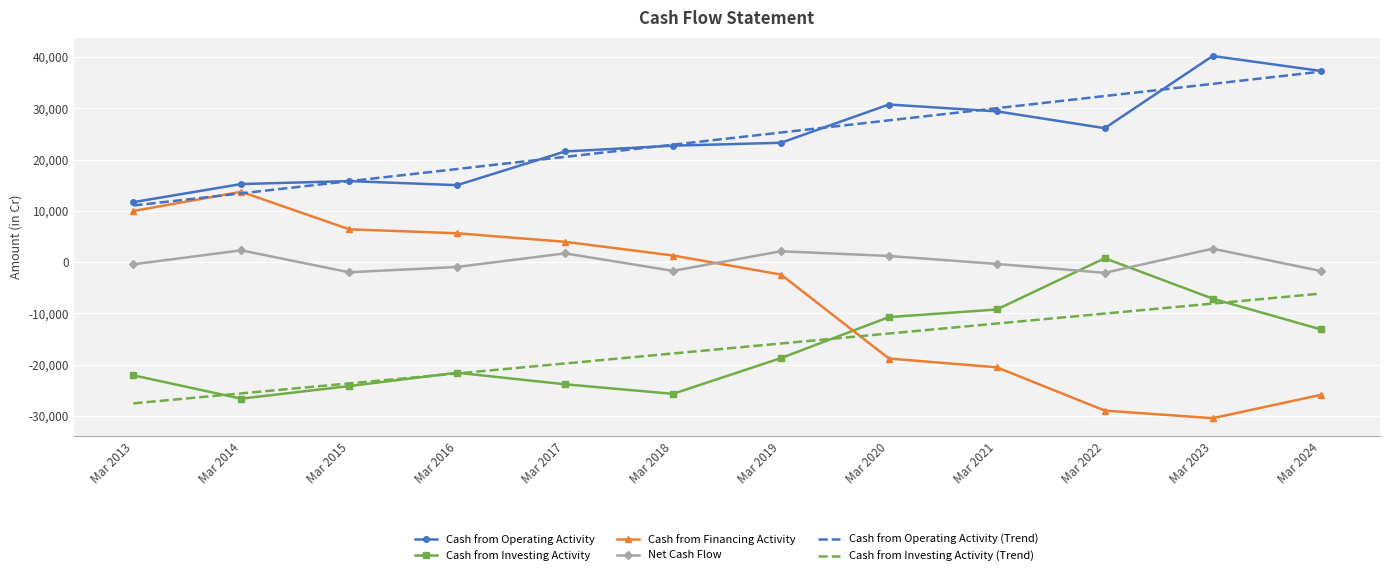

What is the total value across all series at Mar 2021?

17309.3